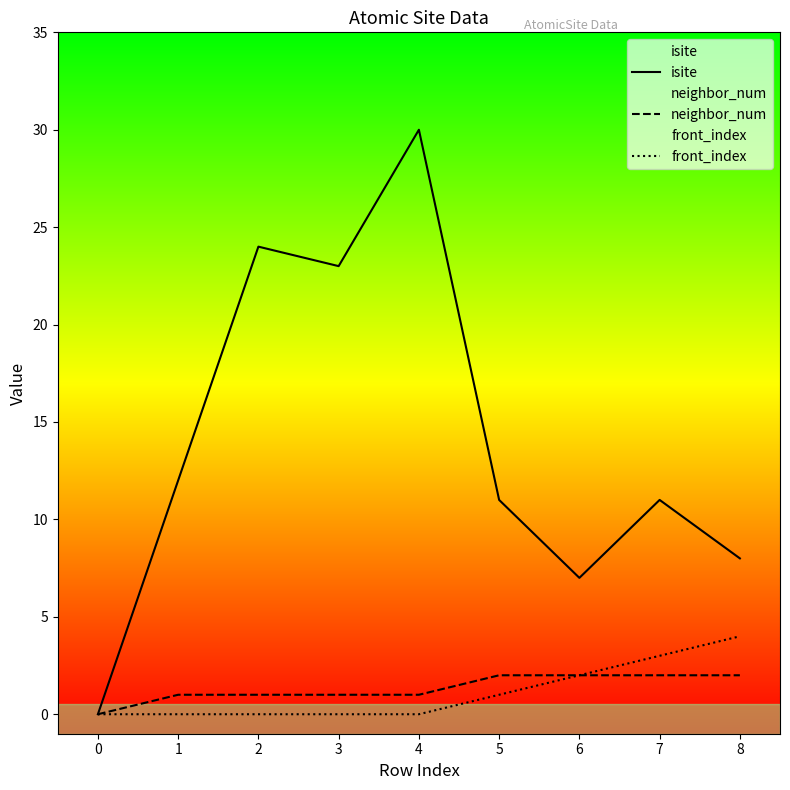

What is the sum of all neighbor_num values?

12